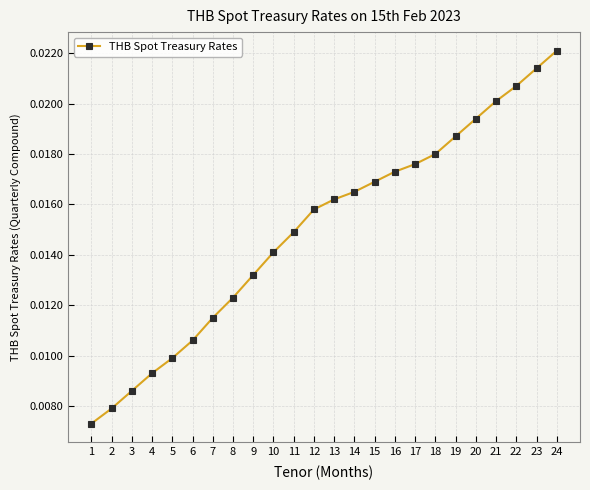

At which label is the value closest to 0?

1